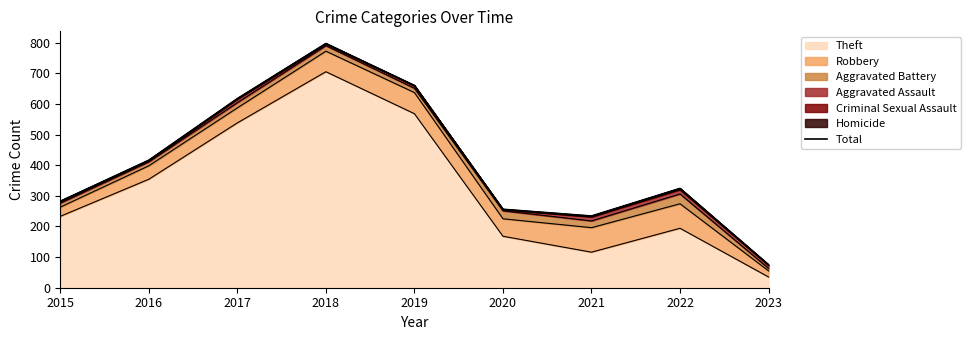

Where is the first local maximum?

2018